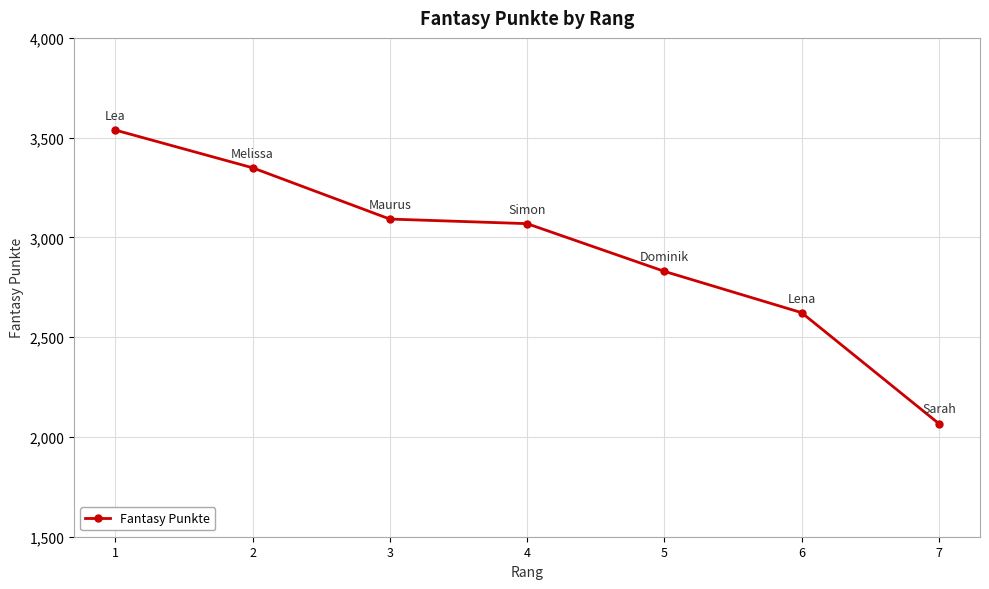

Which category has the highest value across all series?

1